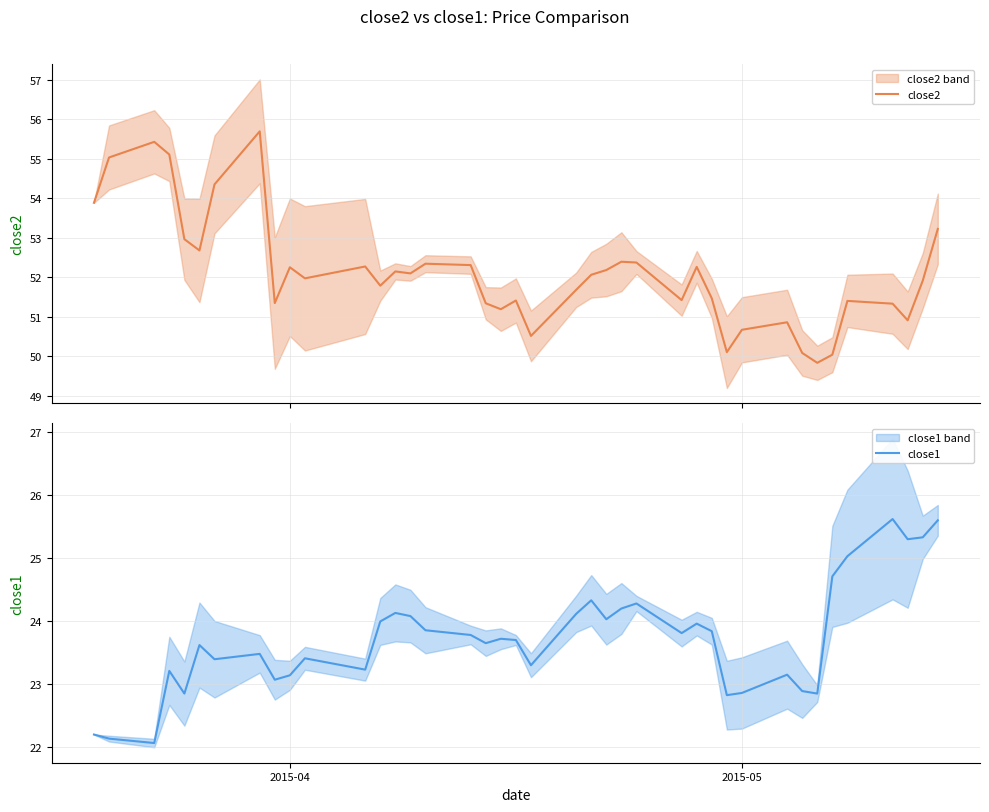

Reading left to right, extract all data points from this chart.

close2: 53.9	55.0	55.4	55.1	53.0	52.7	54.4	55.7	51.4	52.3	52.0	52.3	51.8	52.1	52.1	52.3	52.3	51.3	51.2	51.4	50.5	51.7	52.1	52.2	52.4	52.4	51.4	52.3	51.5	50.1	50.7	50.9	50.1	49.8	50.0	51.4	51.3	50.9	51.9	53.2
close1: 22.2	22.1	22.1	23.2	22.8	23.6	23.4	23.5	23.1	23.1	23.4	23.2	24.0	24.1	24.1	23.9	23.8	23.6	23.7	23.7	23.3	24.1	24.3	24.0	24.2	24.3	23.8	24.0	23.8	22.8	22.9	23.1	22.9	22.8	24.7	25.0	25.6	25.3	25.3	25.6